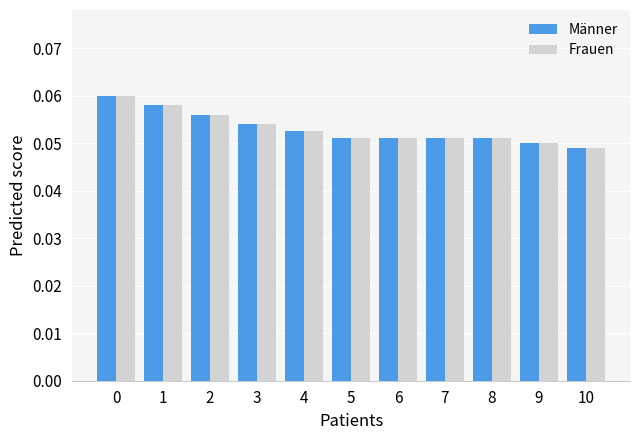

At how many categories does at least one series exceed 0?

11